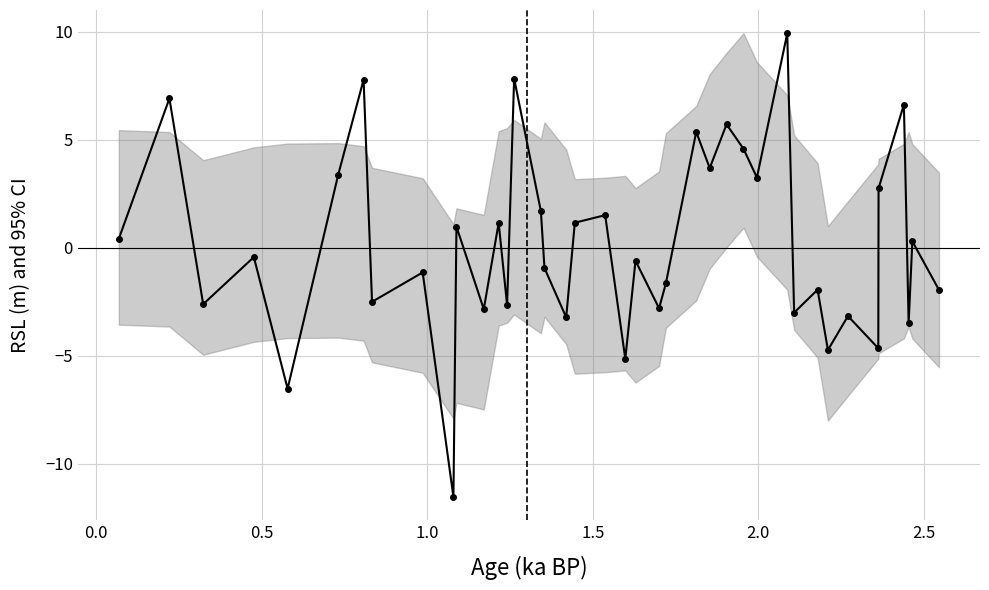

How many negative values are there?

21